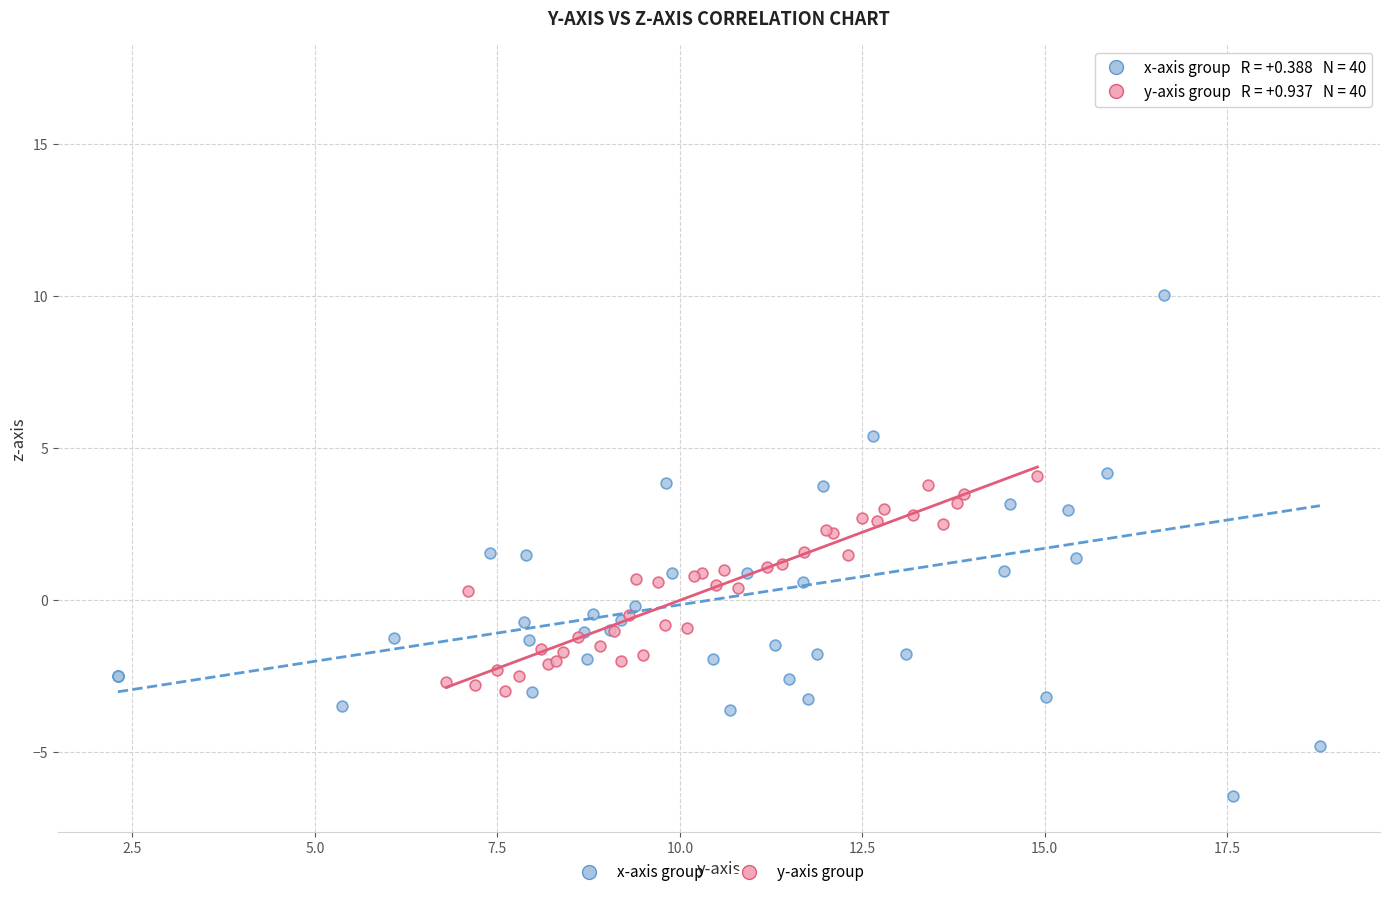

What are all the series names shown in the legend?

x-axis group, y-axis group